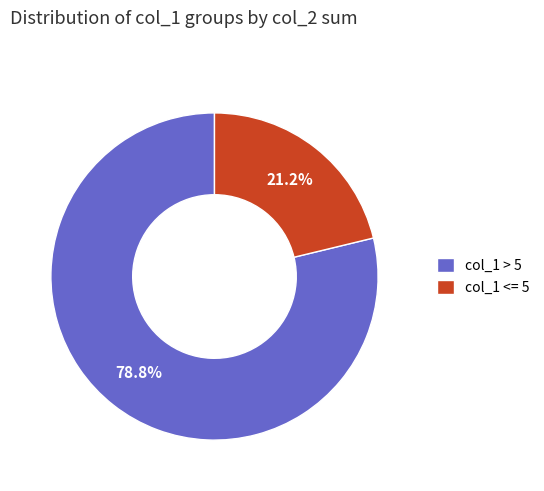

Which category has the biggest portion of the pie?

col_1 > 5